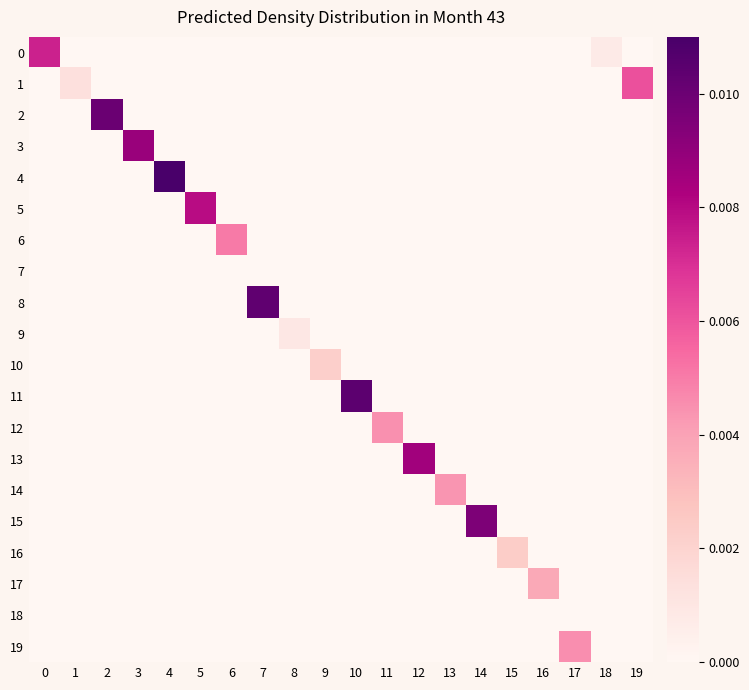

Which series has the largest range (max minus min)?

4